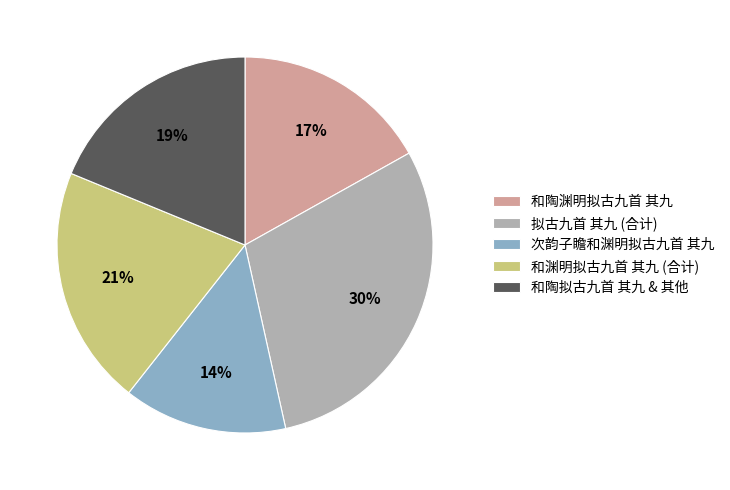

Is it true that 和陶渊明拟古九首 其九 is 17% of the pie?

True